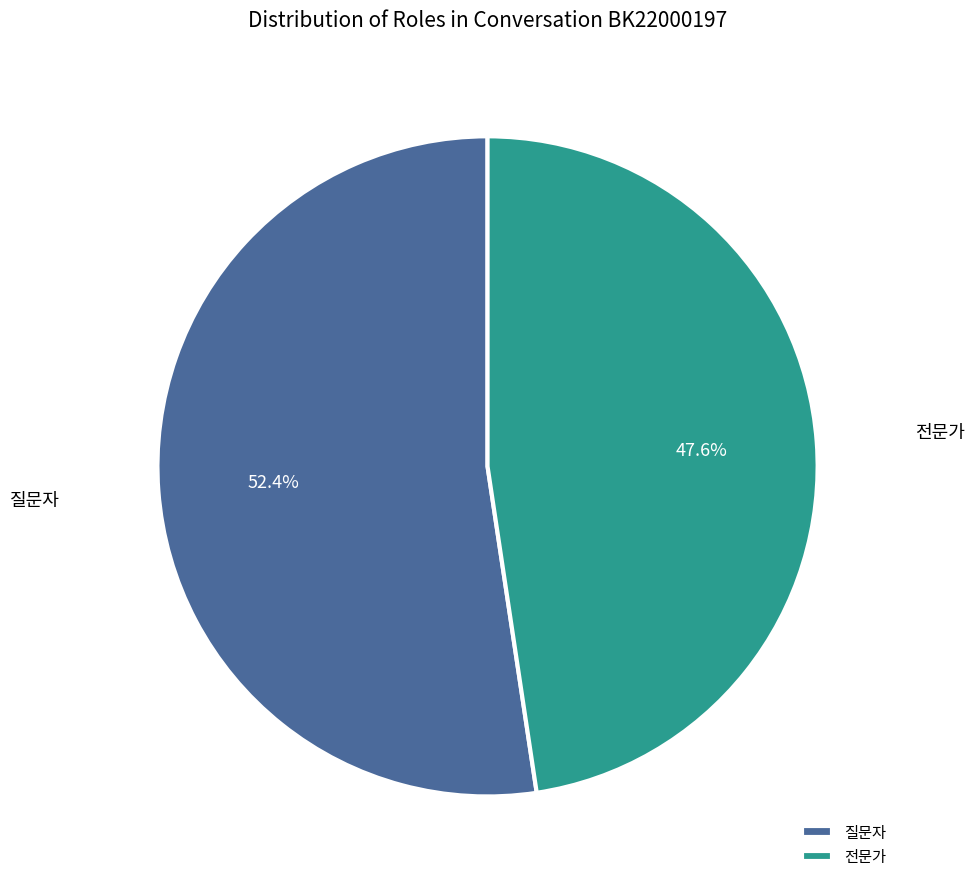

True or false: 전문가 accounts for 48% of the total.

True